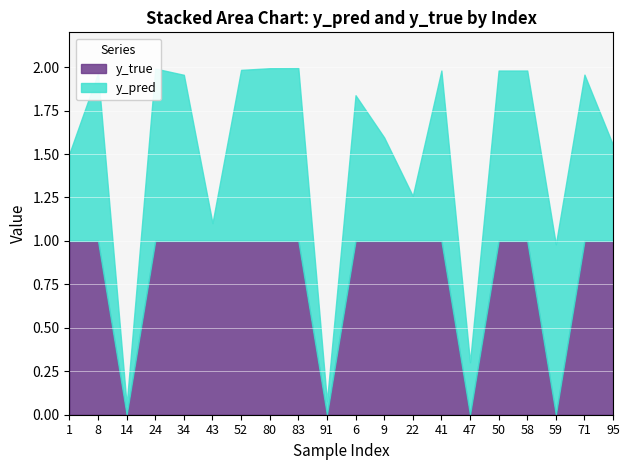

How many intersections are there between y_pred and y_true?

8